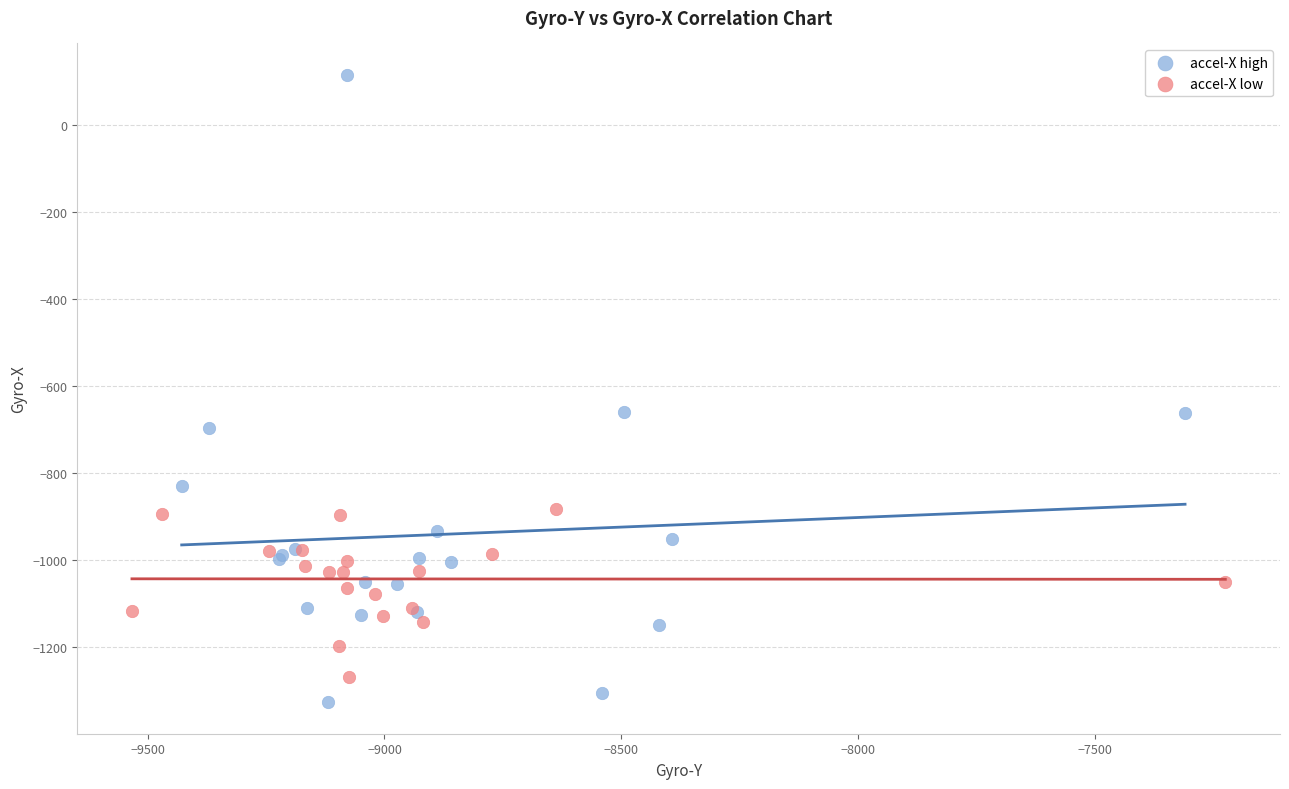

Which series reaches the maximum Y coordinate?

accel-X high